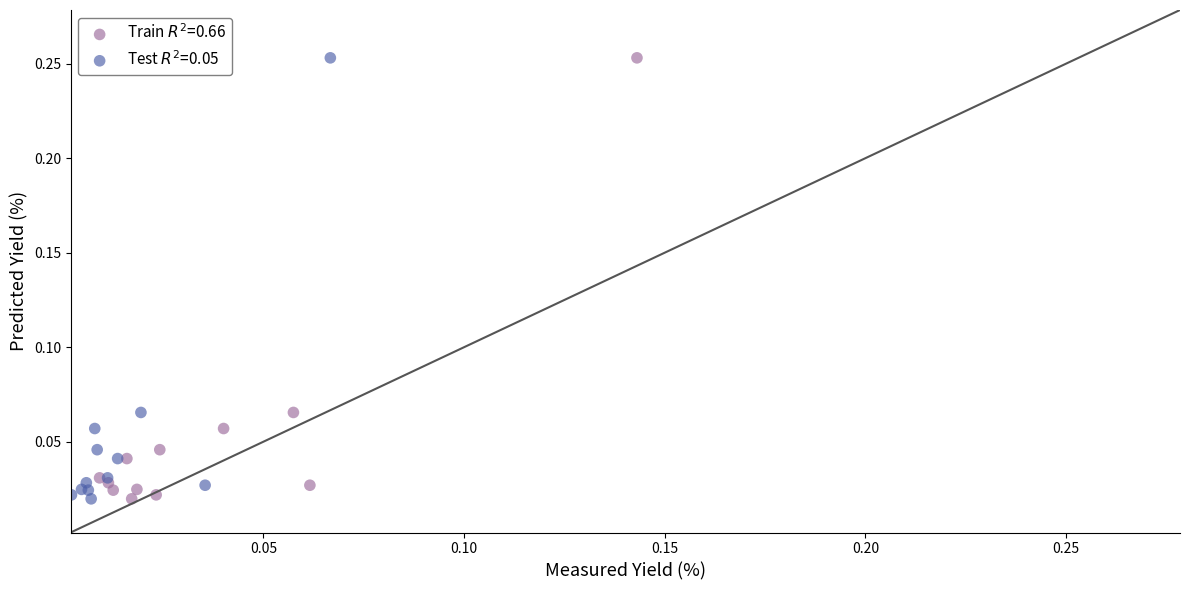

What are all the series names shown in the legend?

Train $R^2$=0.66, Test $R^2$=0.05